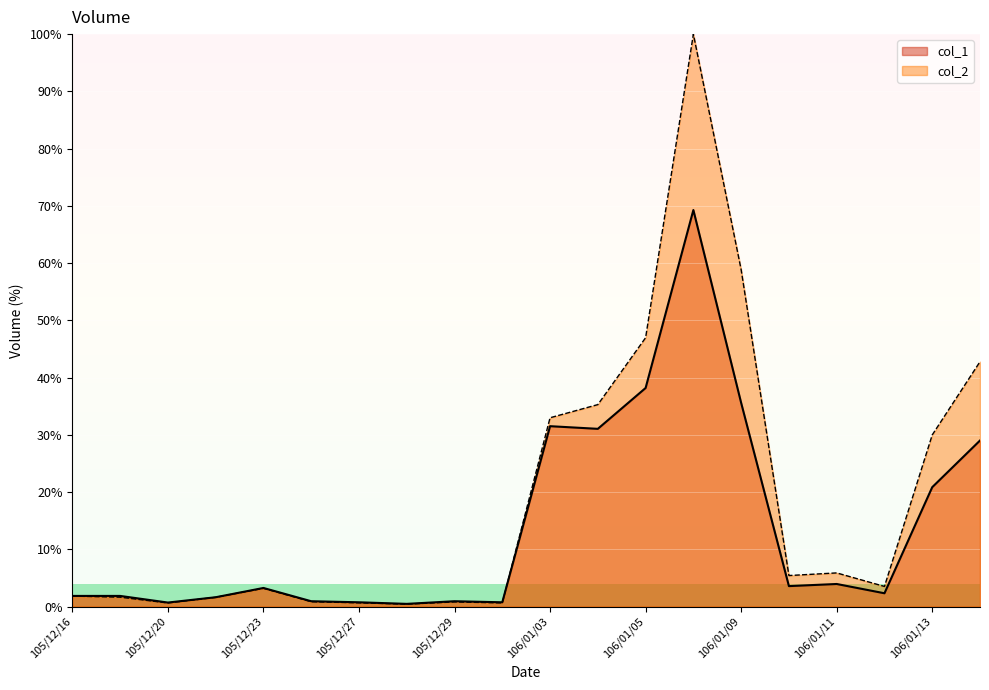

Count the number of categories in the chart.

20